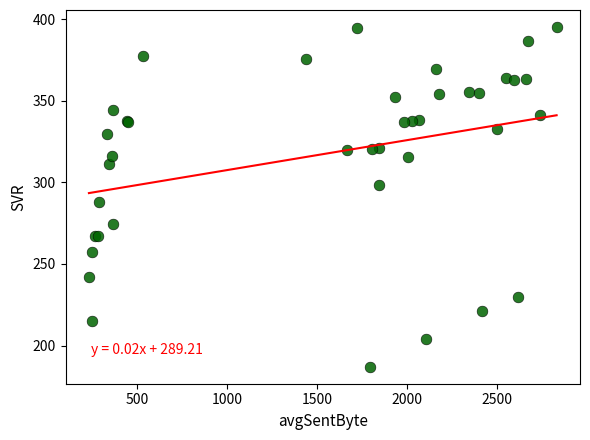

What Y value in the scatter plot is closest to 291?

288.1